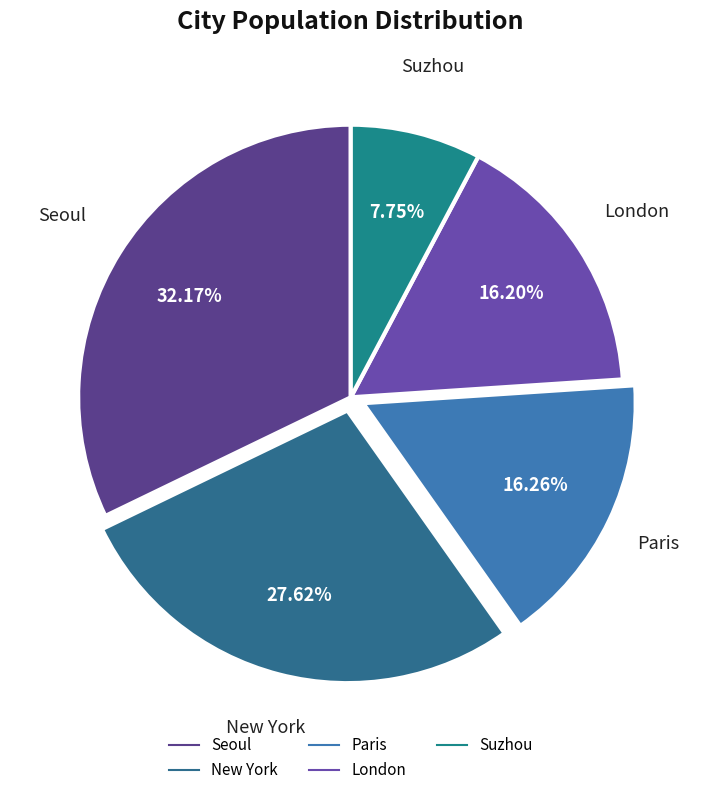

Does London account for over 50% of the chart?

No